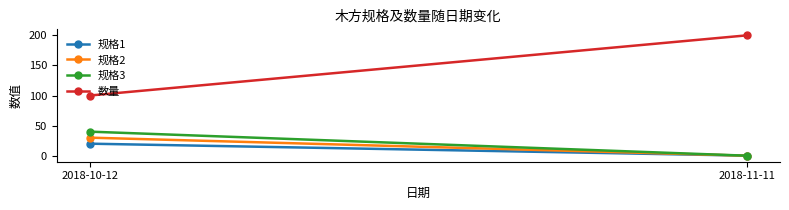

Reading left to right, extract all data points from this chart.

规格1: 2018-10-12=20.0	2018-11-11=0.2
规格2: 2018-10-12=30.0	2018-11-11=0.0
规格3: 2018-10-12=40.0	2018-11-11=0.0
数量: 2018-10-12=100.0	2018-11-11=200.0